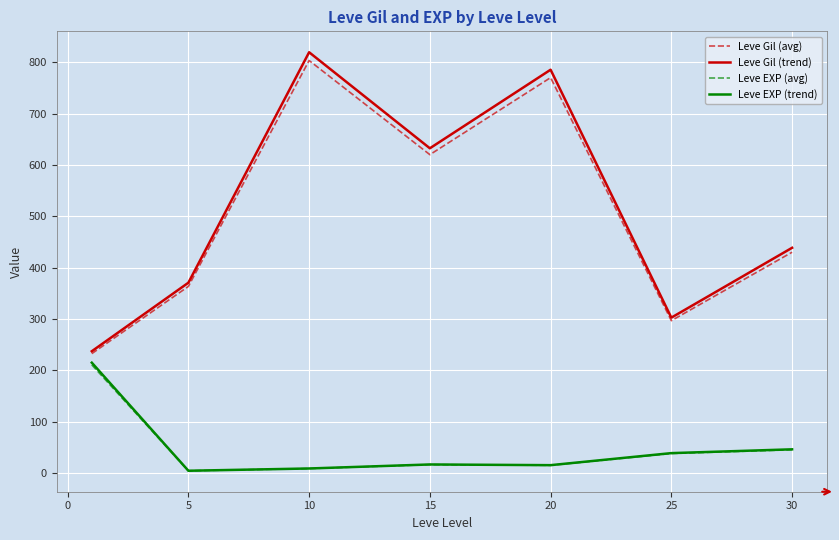

Which series has the widest spread of values?

Leve Gil (trend)